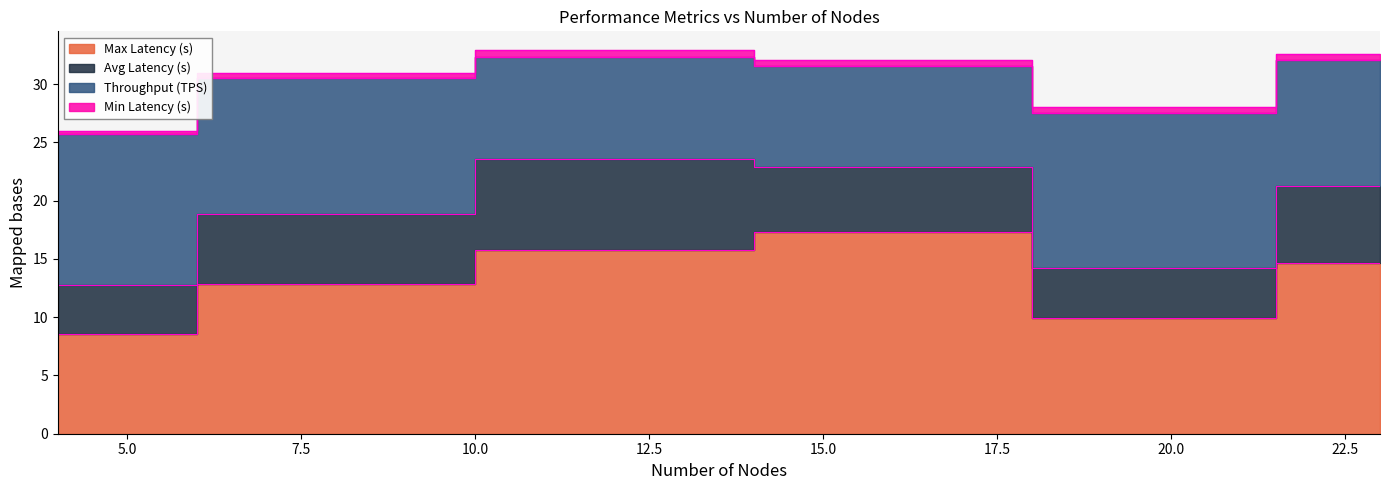

List the labels in order of Avg Latency (s) value, largest first.

12, 23, 8, 16, 20, 4